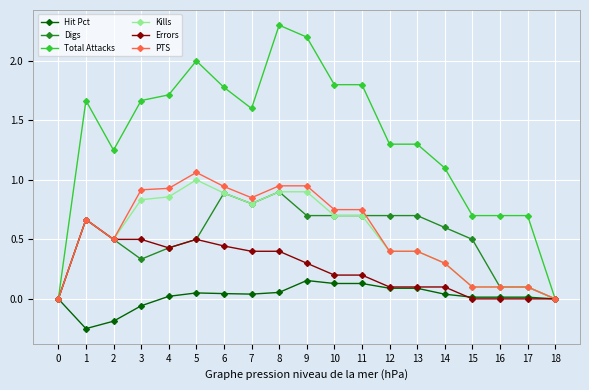

At which category is the sum across all series the highest?

8